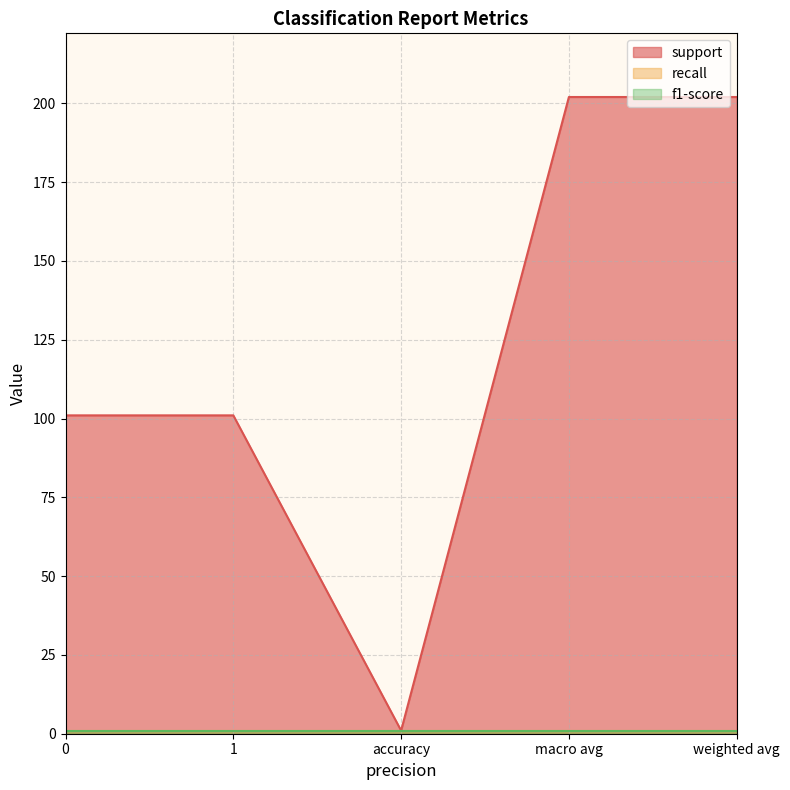

Between 0 and macro avg, which series saw the biggest shift?

support